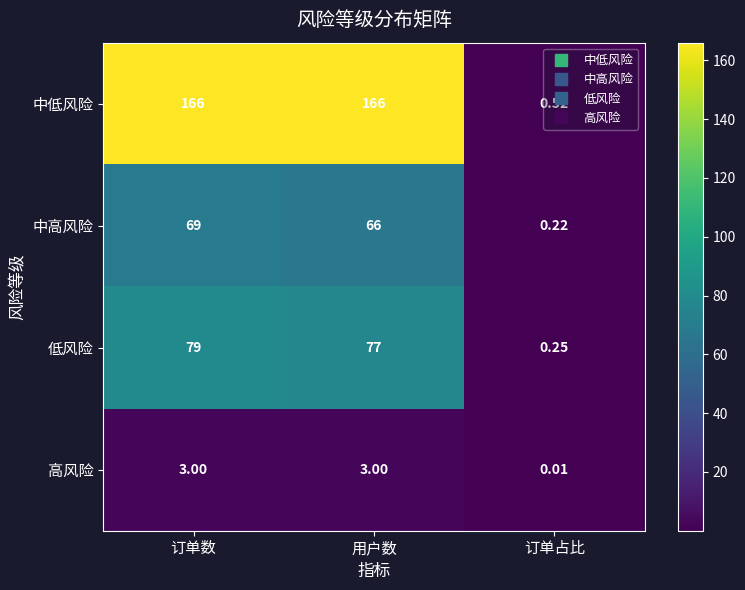

Which series has the widest spread of values?

中低风险